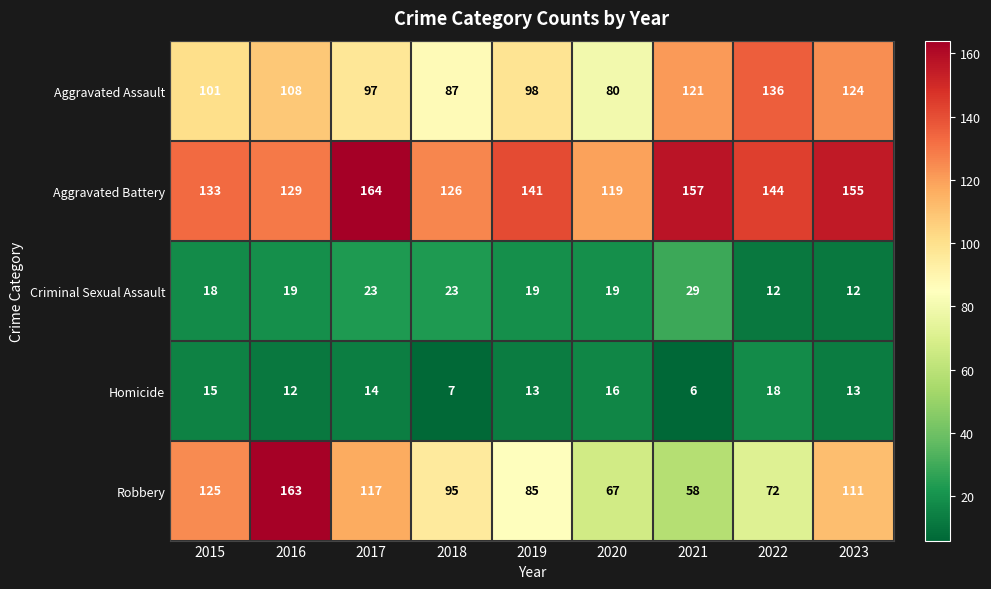

Which series has the largest total across all categories?

Aggravated Battery